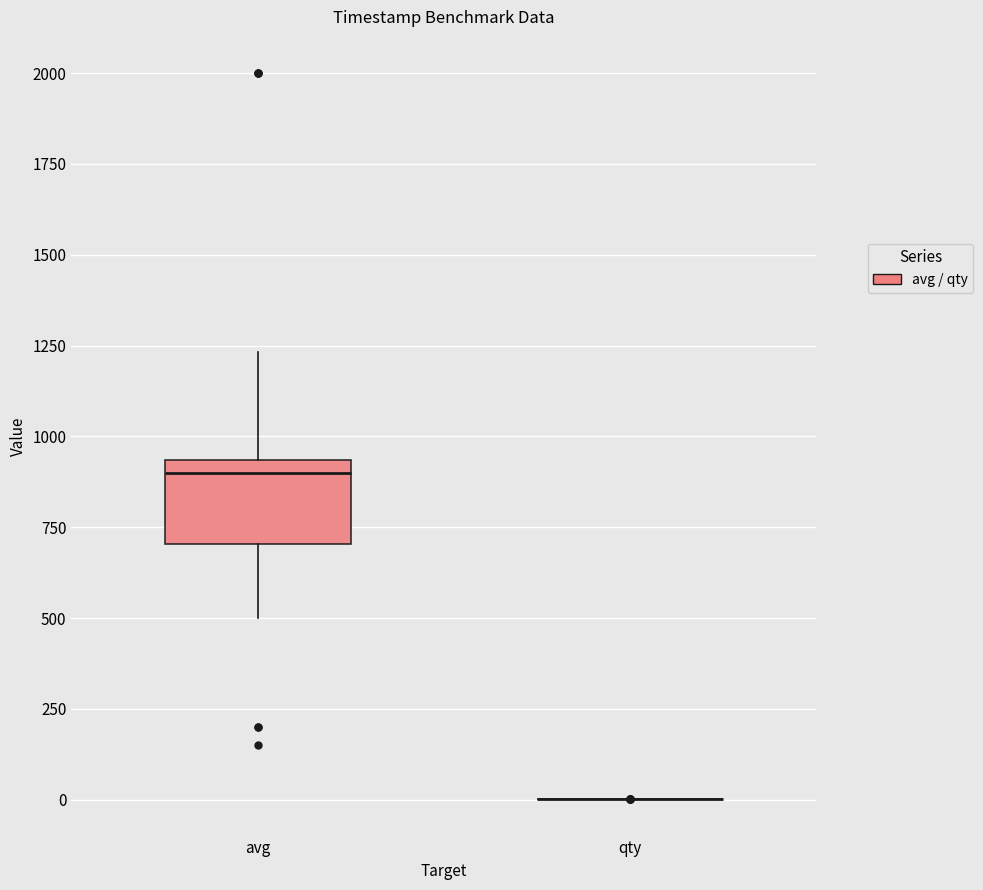

Comparing the boxes themselves (not the whiskers), which one is the tallest?

avg